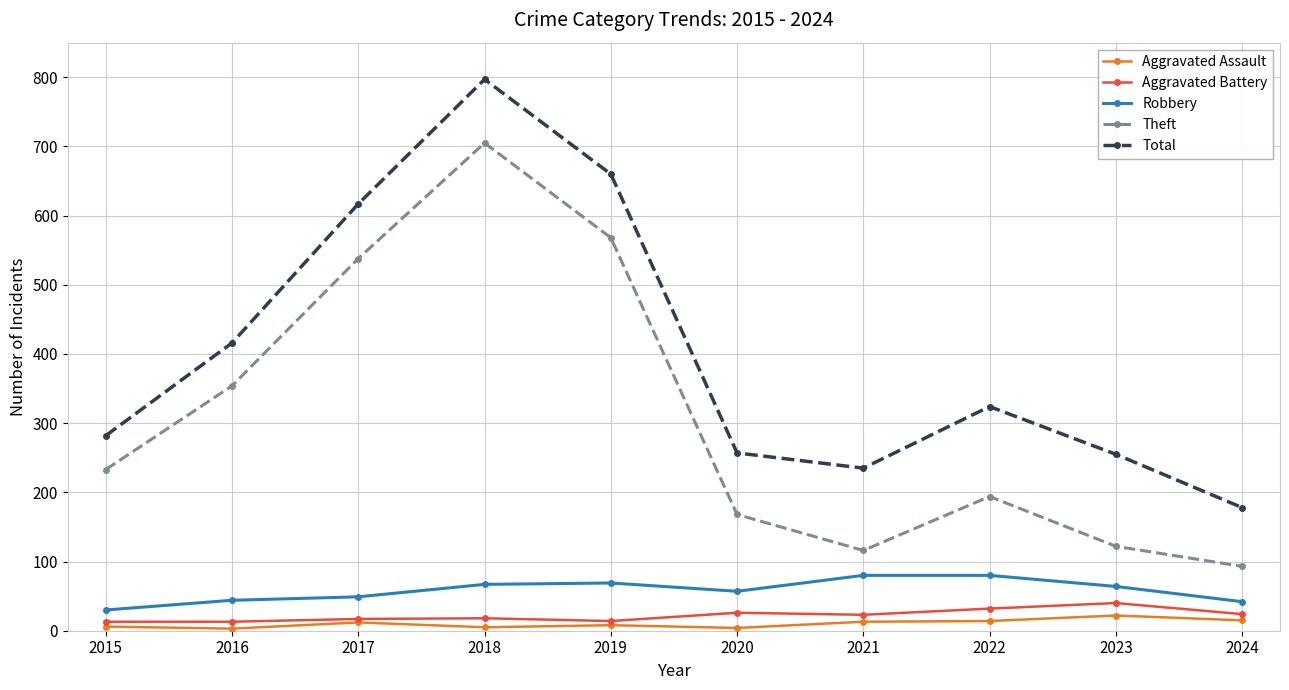

The value of Theft at 2018 is 1060. True or false?

False